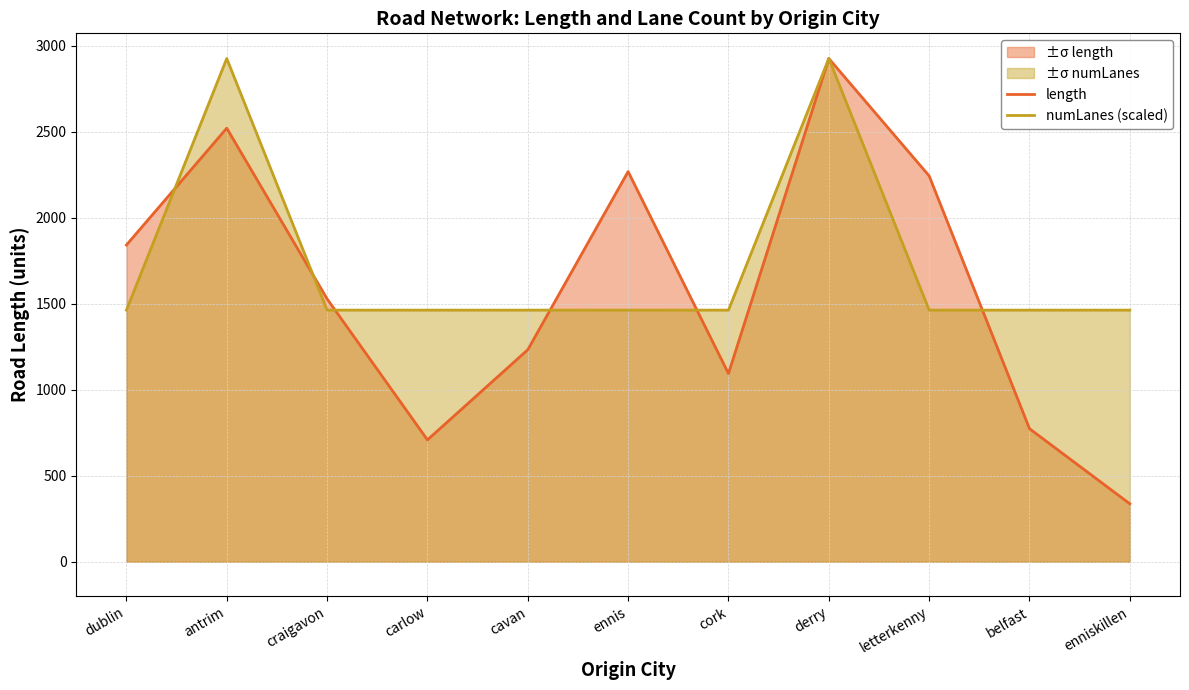

Is it true that numLanes (scaled) equals 1462.5 at carlow?

True